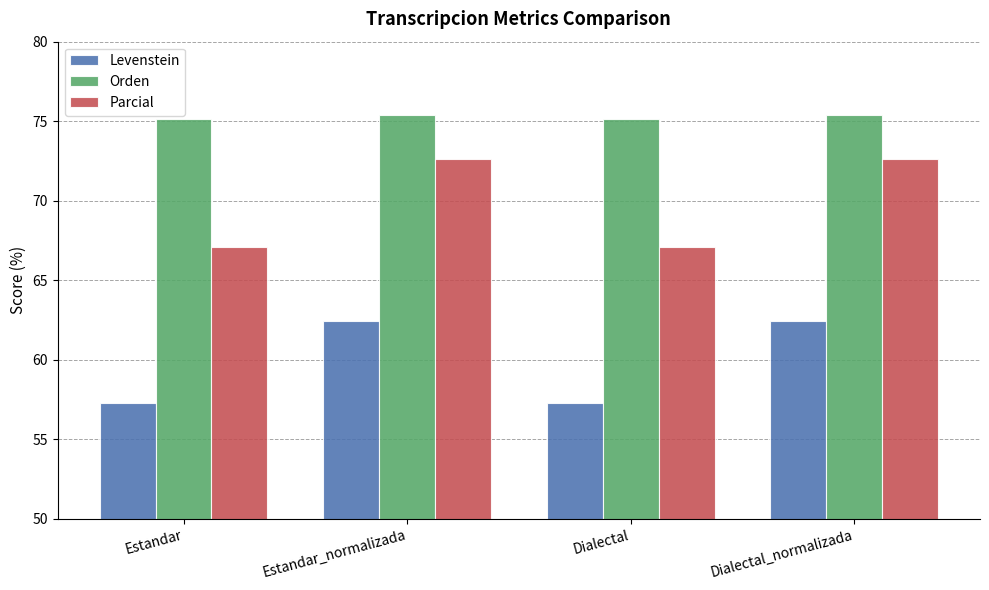

Between Estandar and Dialectal_normalizada, which series saw the biggest shift?

Parcial